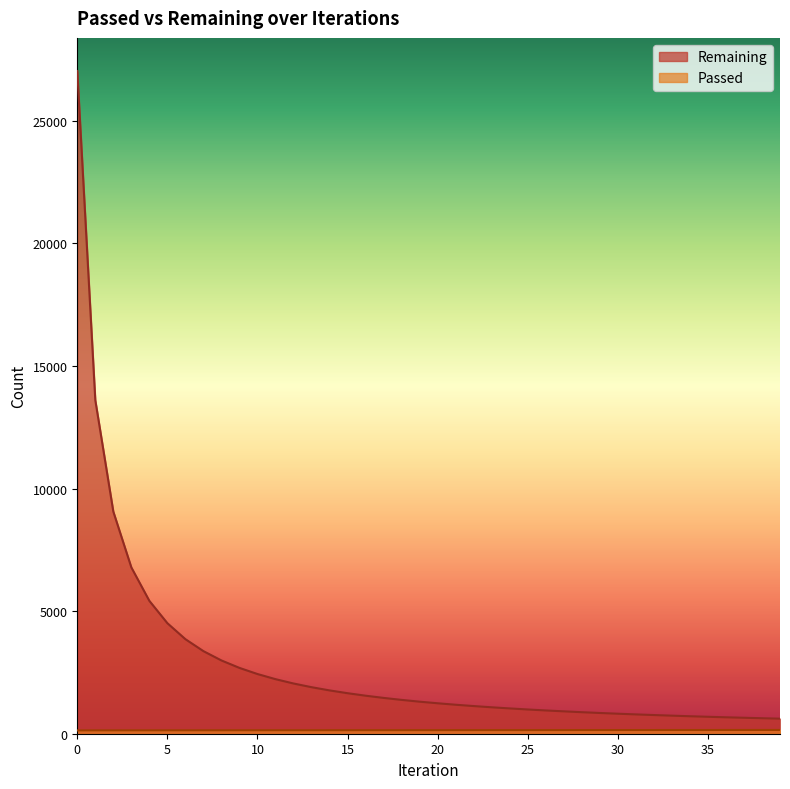

True or false: Passed and Remaining intersect in this chart.

False